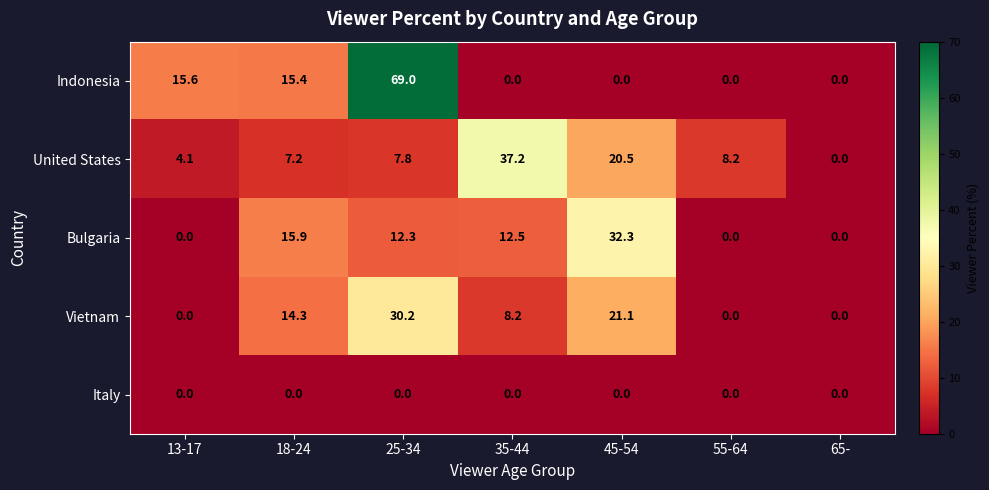

The Vietnam series shows 51.4 at 25-34. True or false?

False